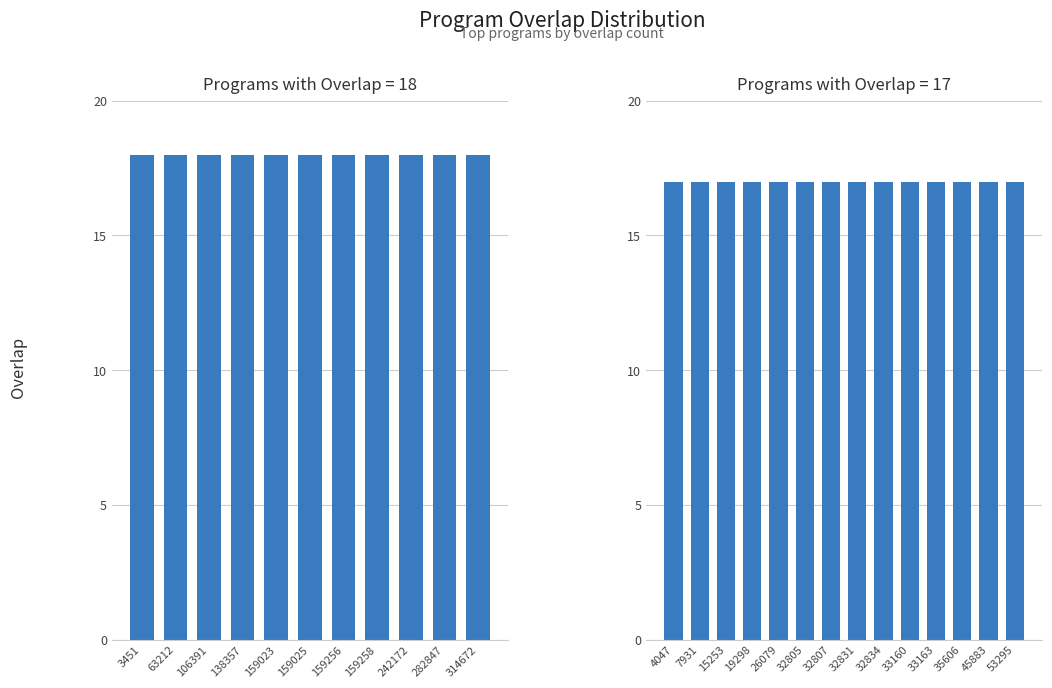

What is the average value?

18